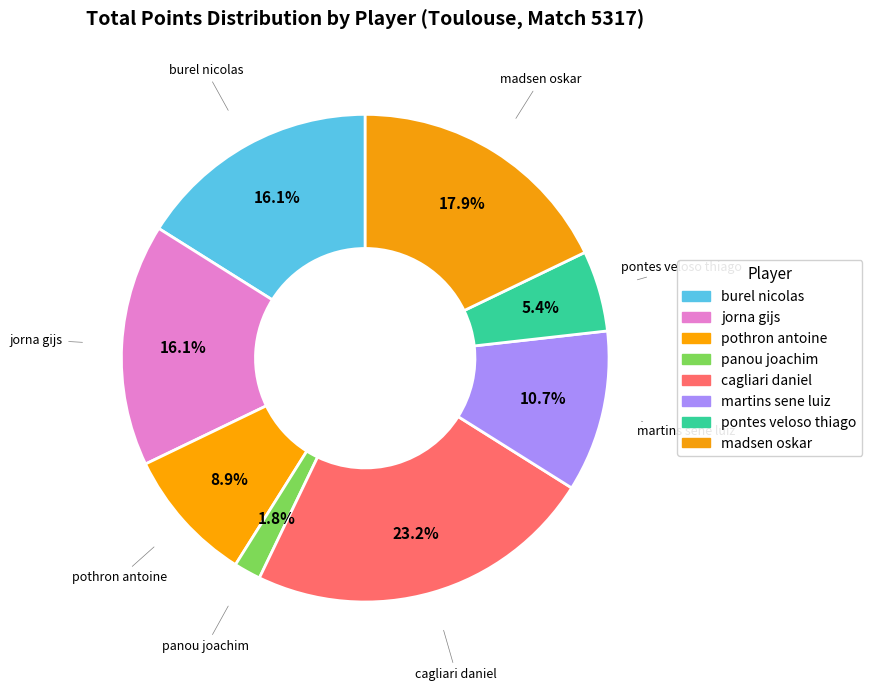

To the nearest percent, what is the difference between the jorna gijs and pontes veloso thiago slice percentages?

11%